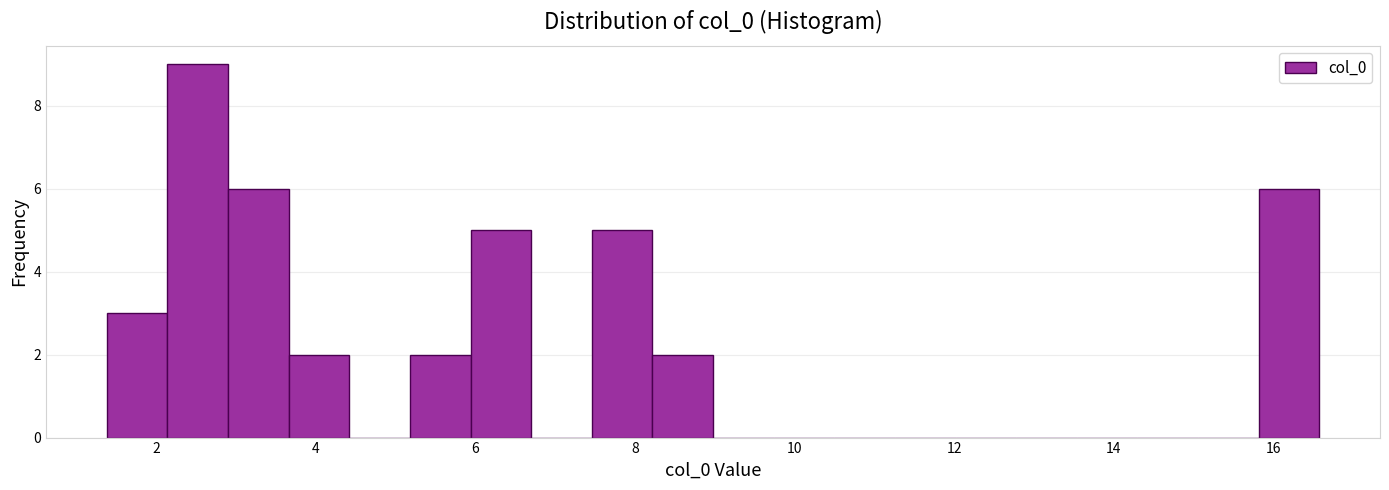

Read against the x-axis, roughly where is the centre of the tallest bar?

2.6